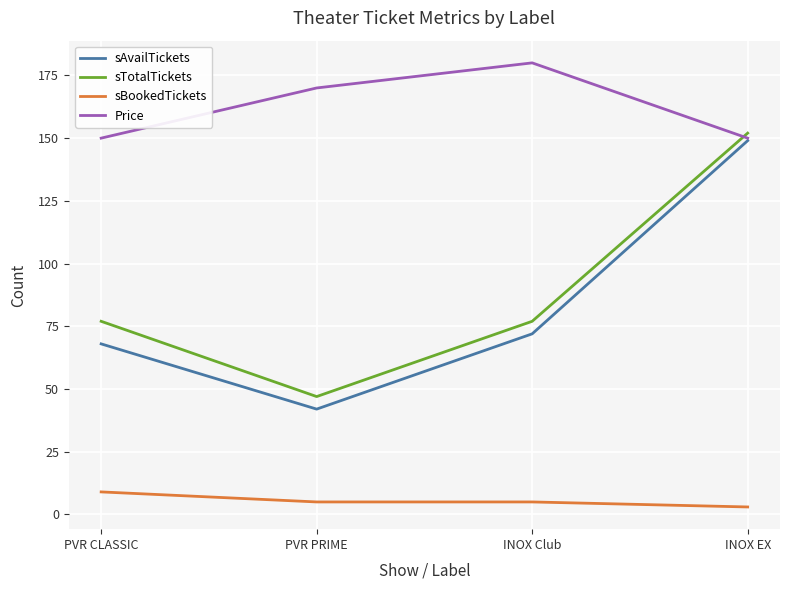

True or false: sBookedTickets and Price intersect in this chart.

False